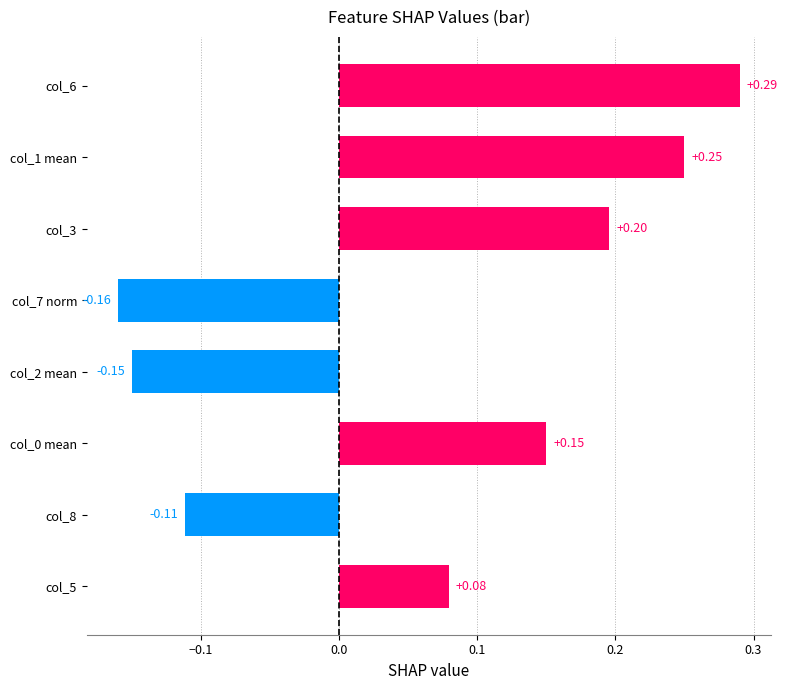

How many categories are shown in the chart?

8